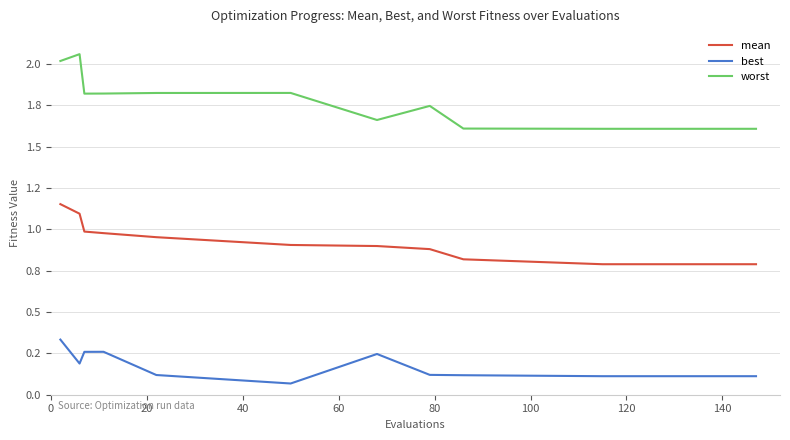

Does the chart display data point markers on the line(s)?

No